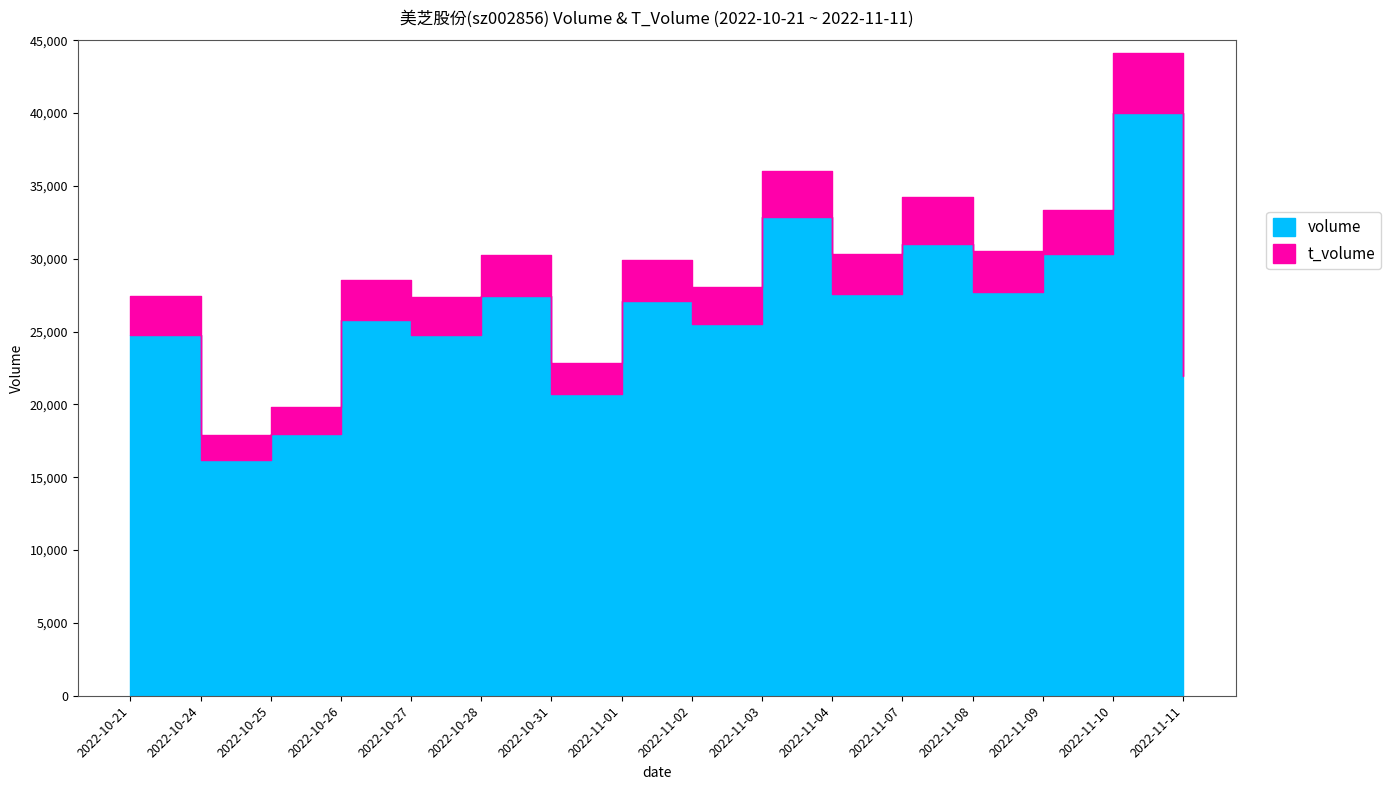

Is it true that t_volume equals 2777 at 2022-11-01?

True